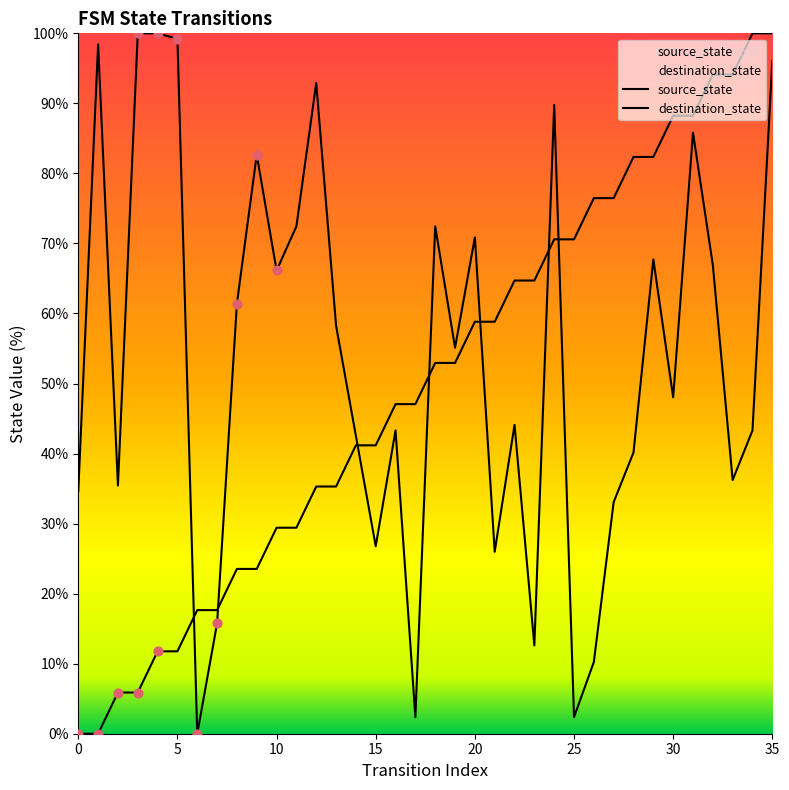

Which series has the largest total across all categories?

destination_state